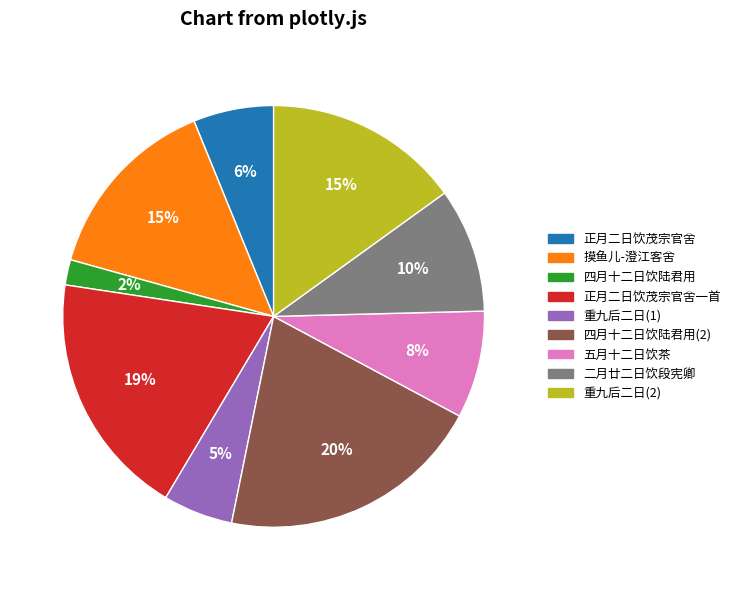

To the nearest percent, what is the difference between the largest and smallest slice percentages?

18%